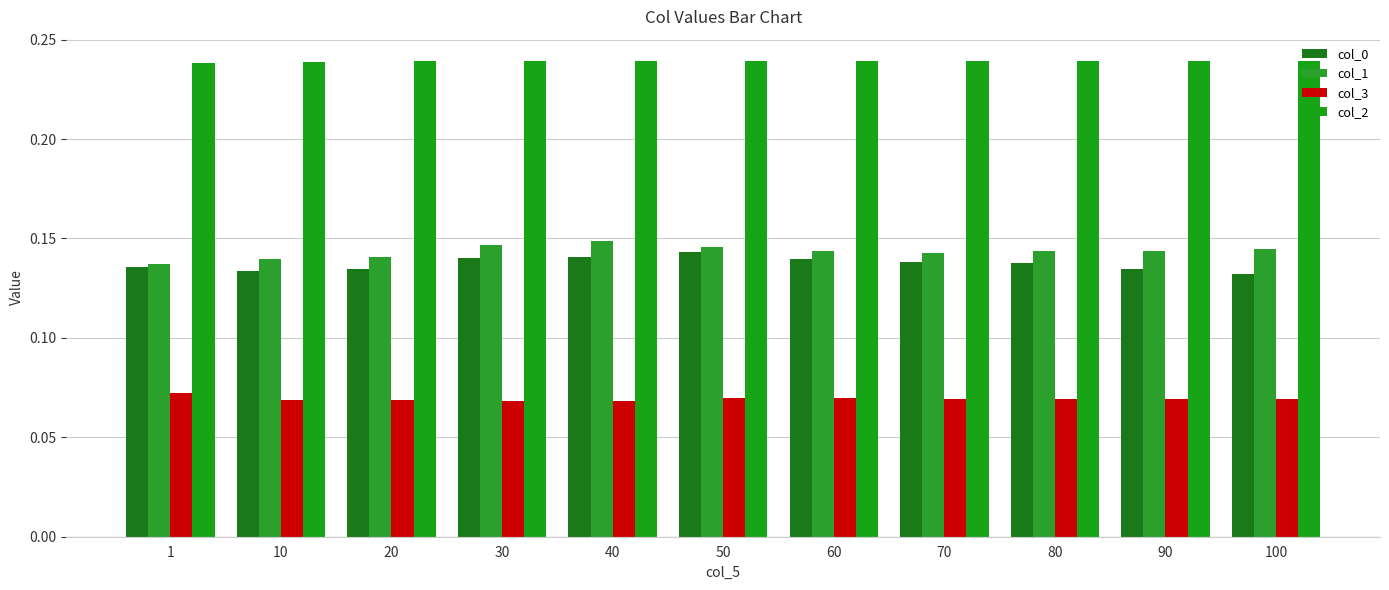

What is the sum of the col_2 values at 30 and 20?

0.5